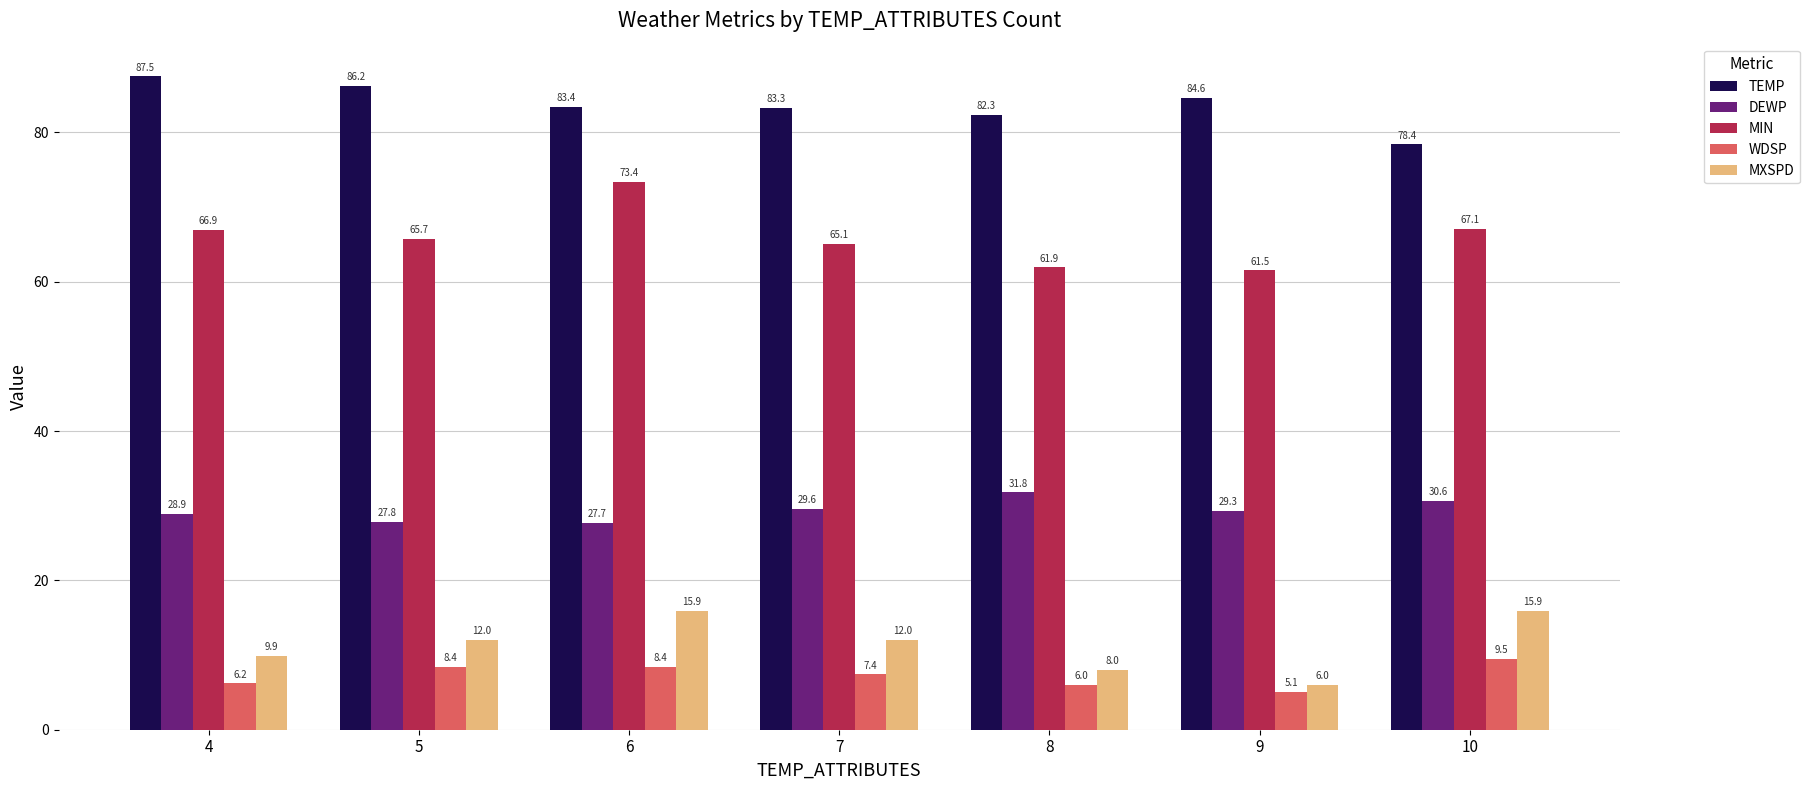

At which label does MIN reach its minimum?

9